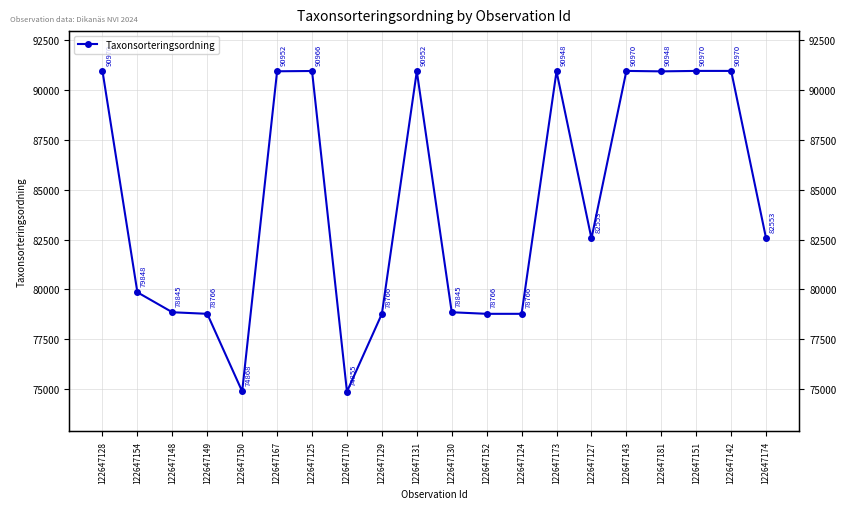

What is the label of the 9th point from the right?

122647152